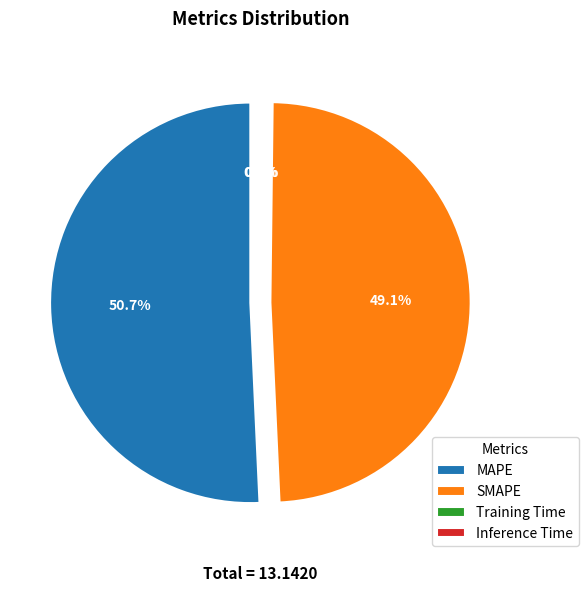

How much of the chart is everything except Inference Time?

99.9%